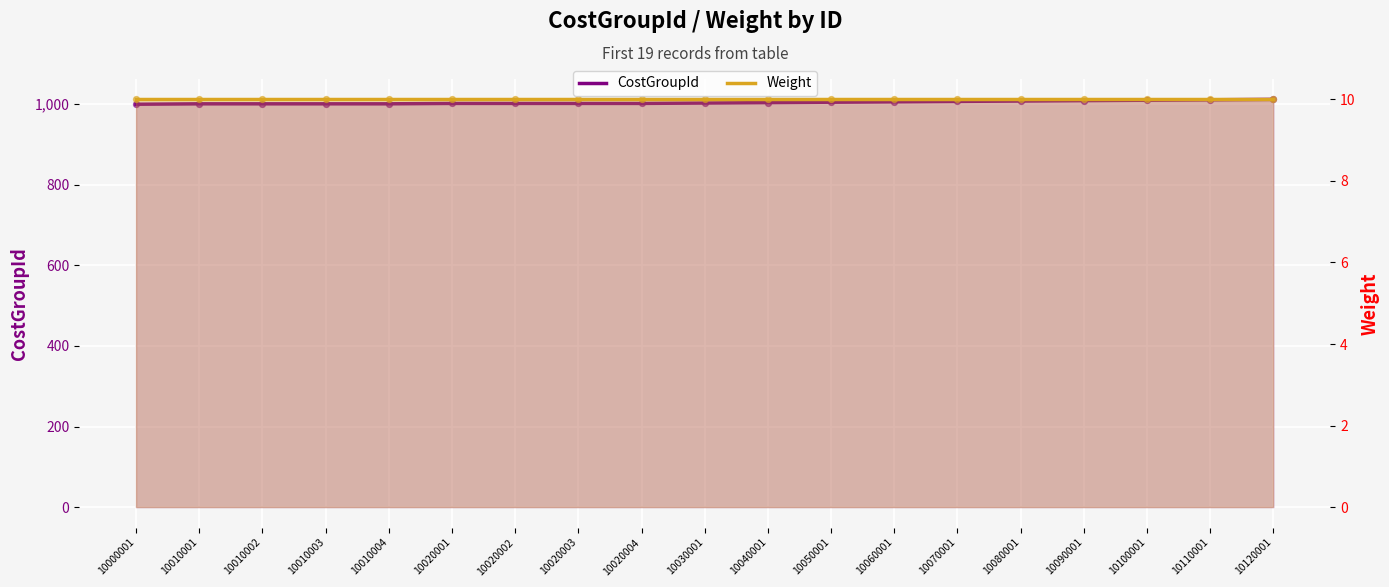

Which series has the largest Y range (max minus min)?

CostGroupId